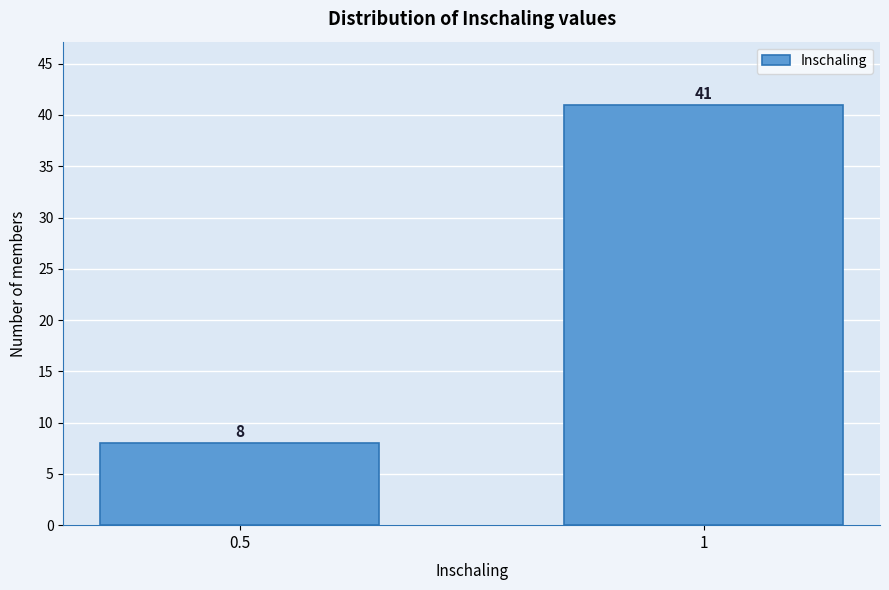

Reading left to right, list all the values displayed in this chart.

0.5=8	1=41